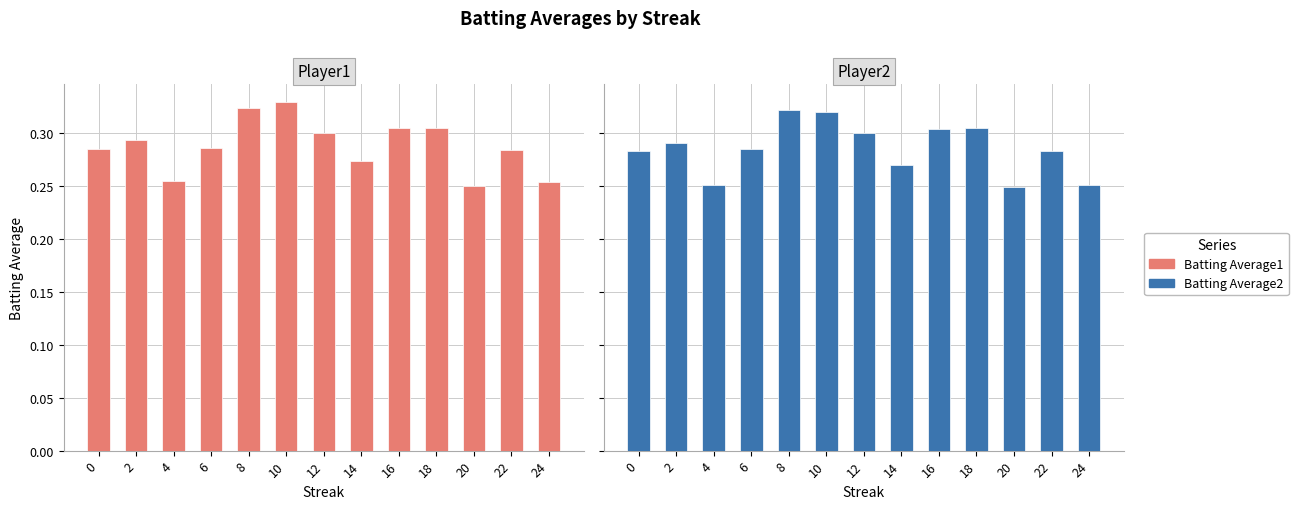

What is the total value across all series at 20?

0.5